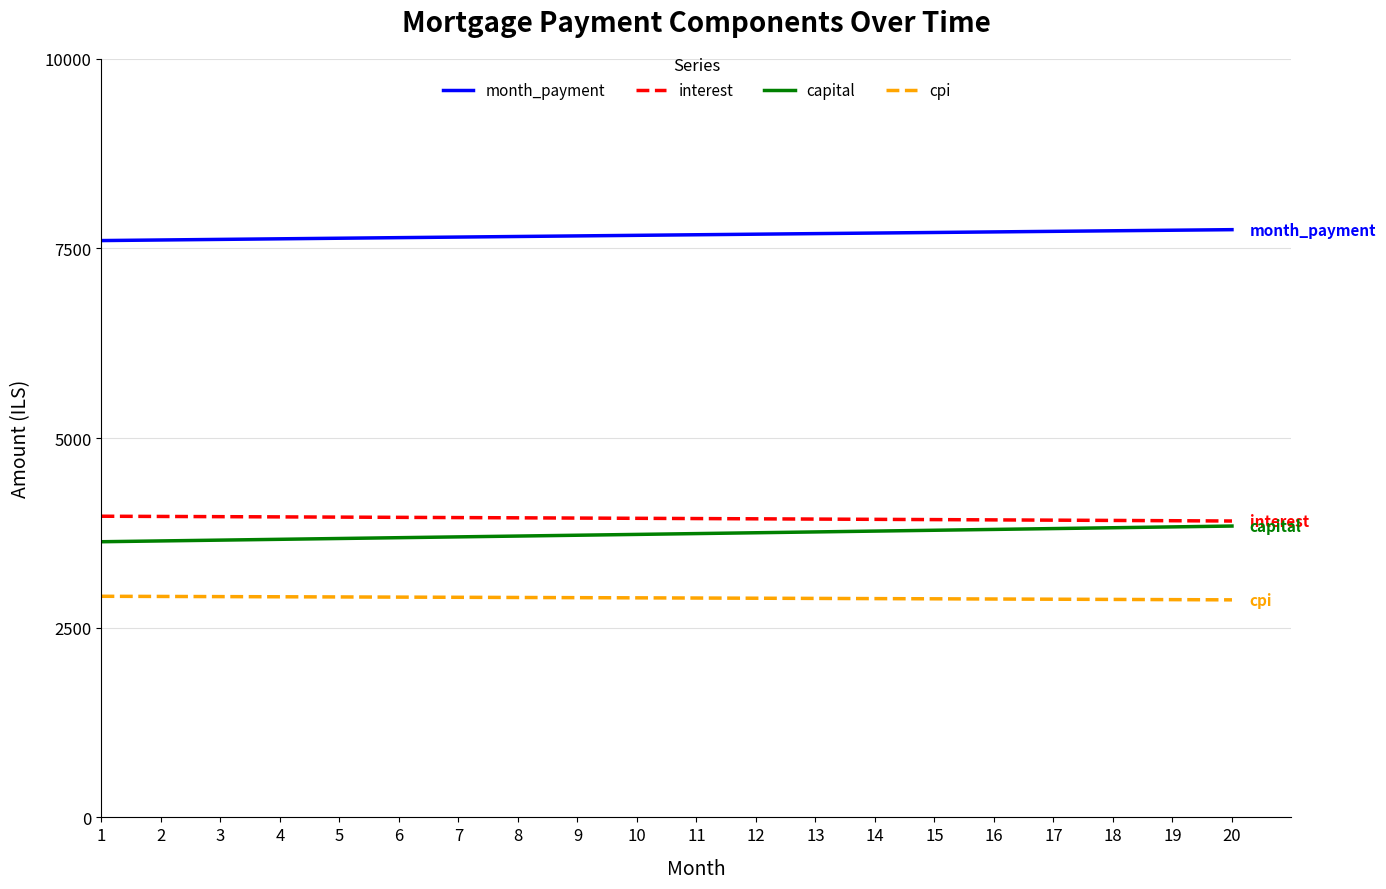

What is the difference between the maximum and minimum values in the cpi series?

47.0